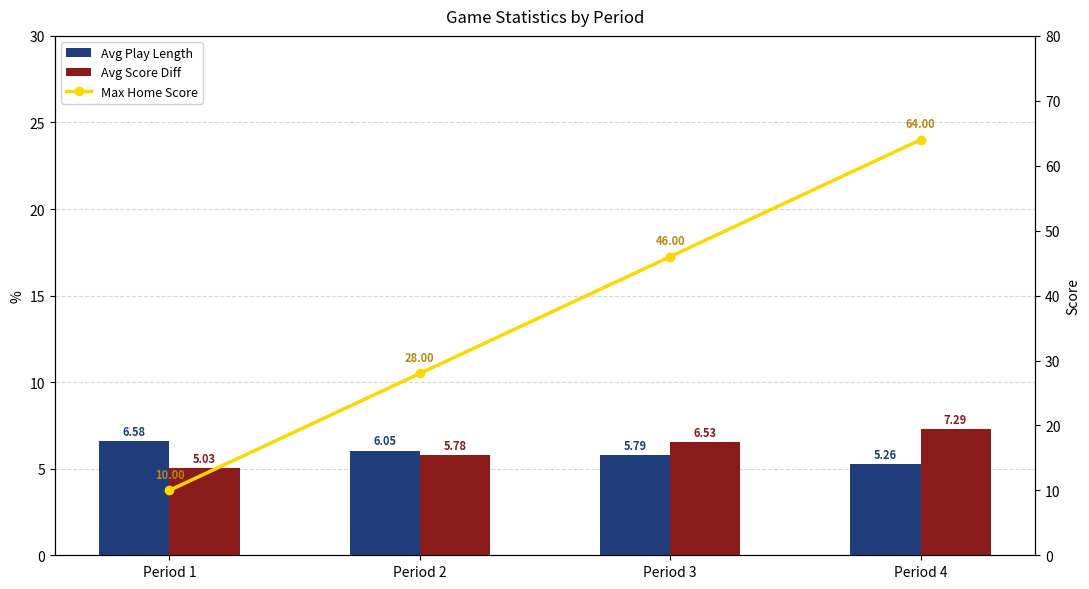

Which series changed the most between Period 2 and Period 4?

Max Home Score